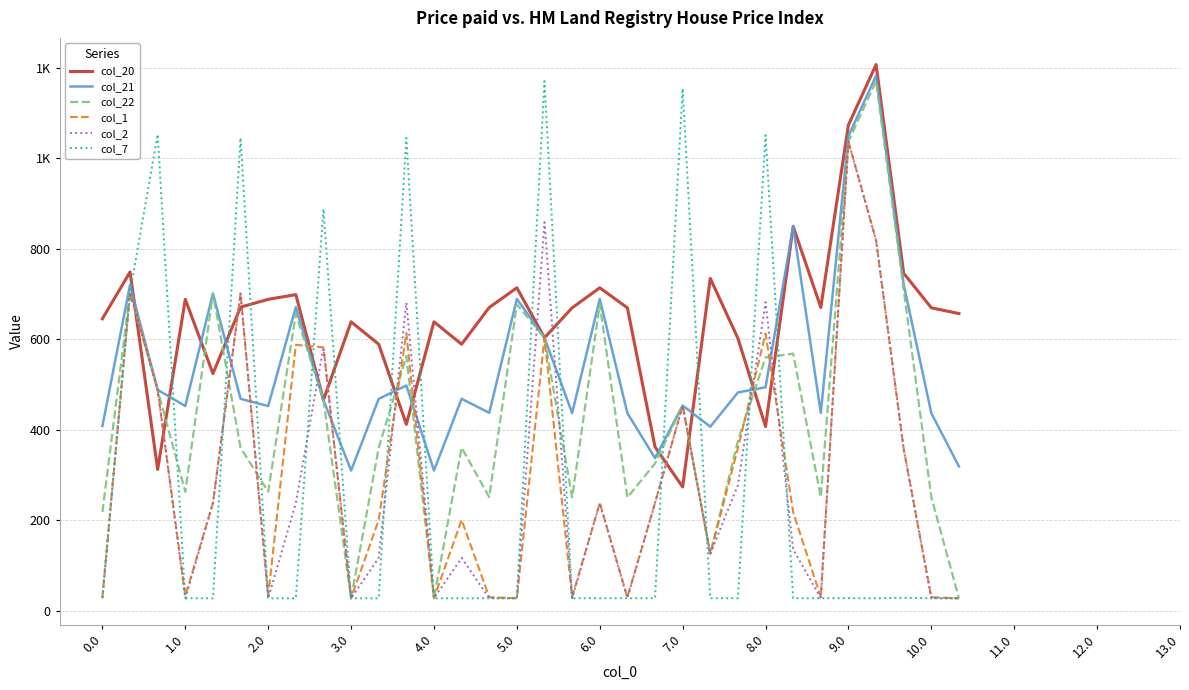

What are all the series names shown in the legend?

col_20, col_21, col_22, col_1, col_2, col_7